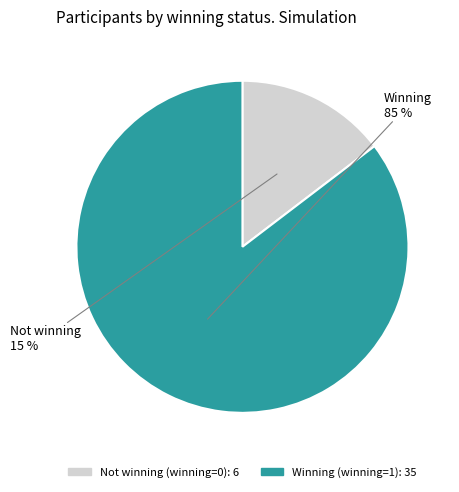

To the nearest percent, what is the average slice percentage?

50%